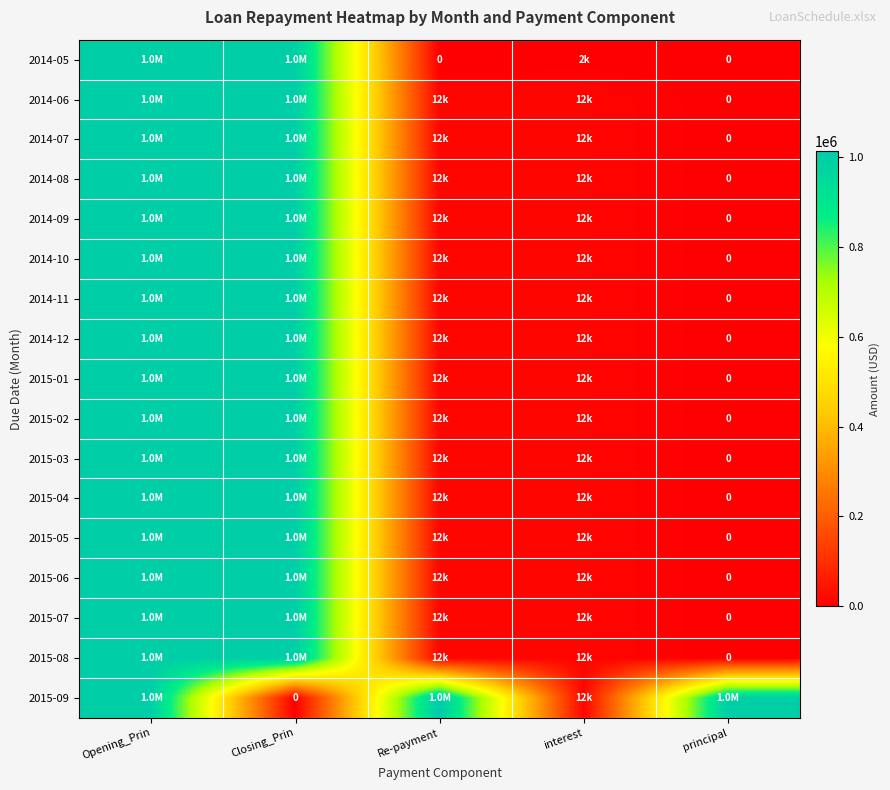

Which category has the highest value in the 2014-06 series?

Opening_Prin